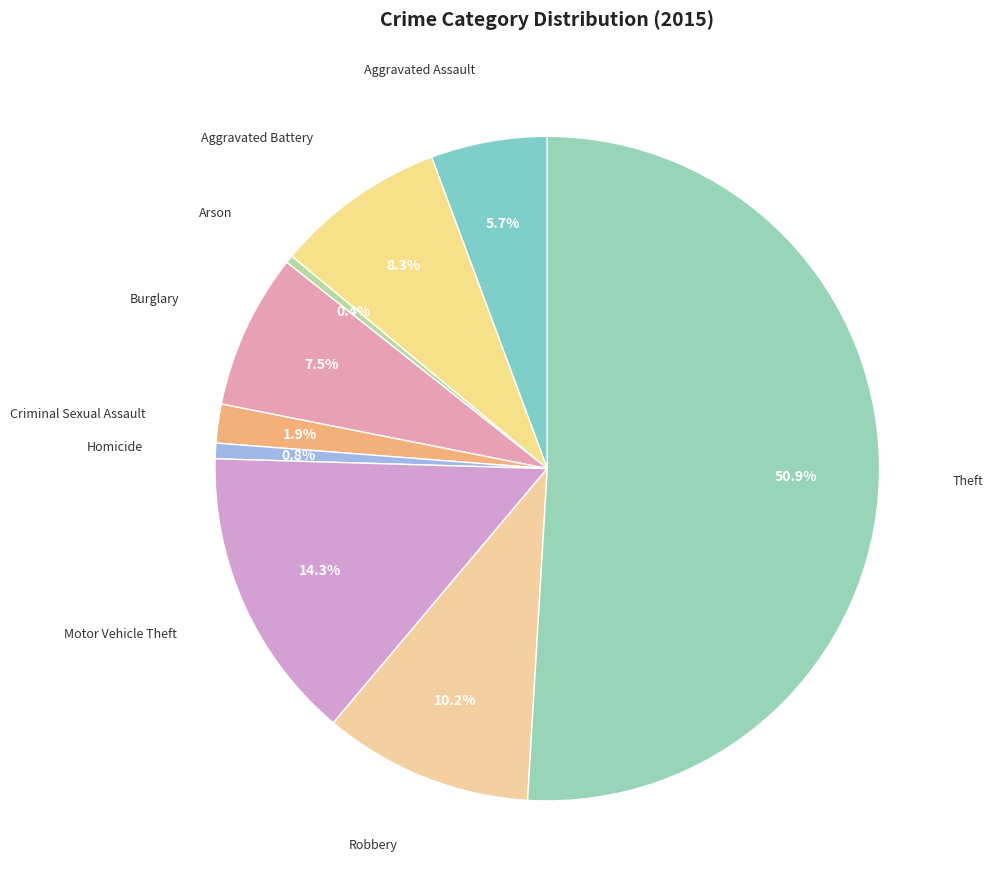

Which slice is the largest?

Theft